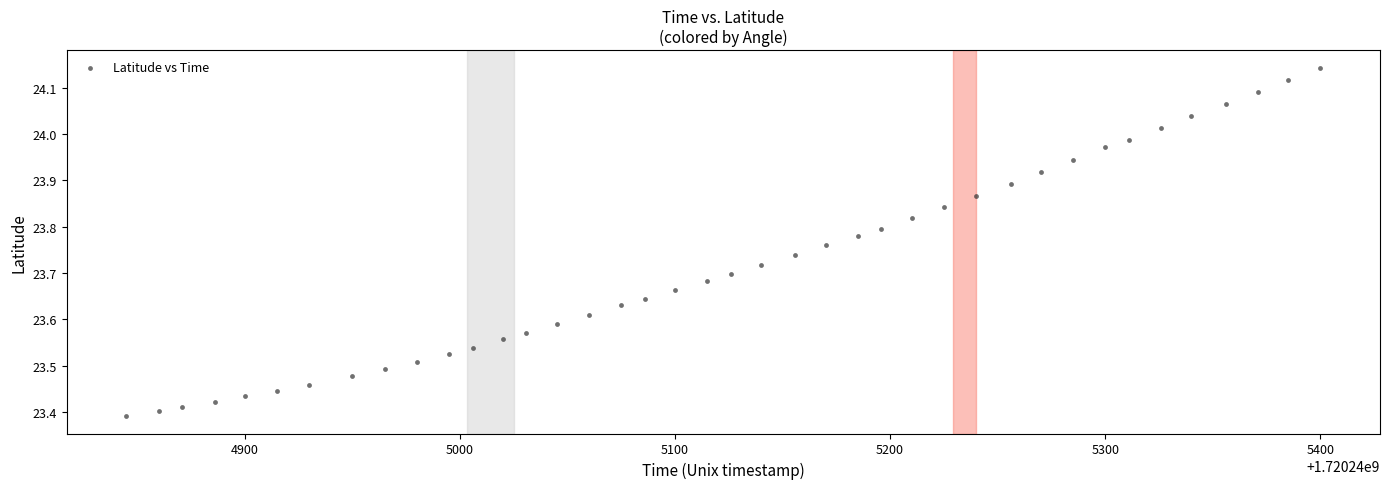

What is the range of X values (max minus min)?

555.0